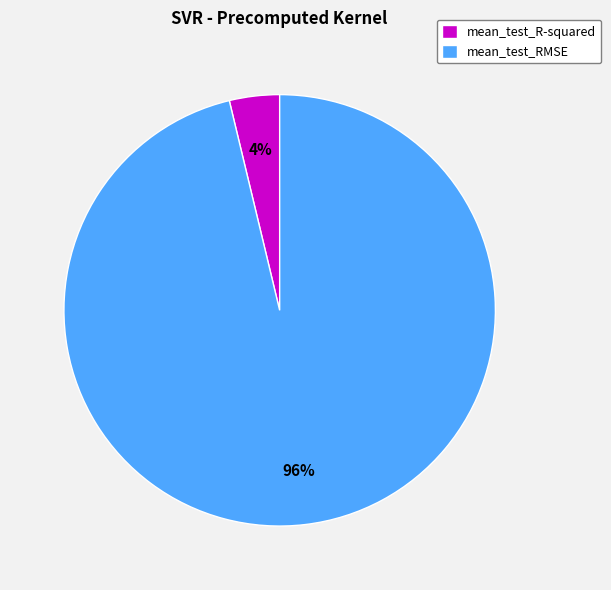

Count the number of slices in the pie.

2